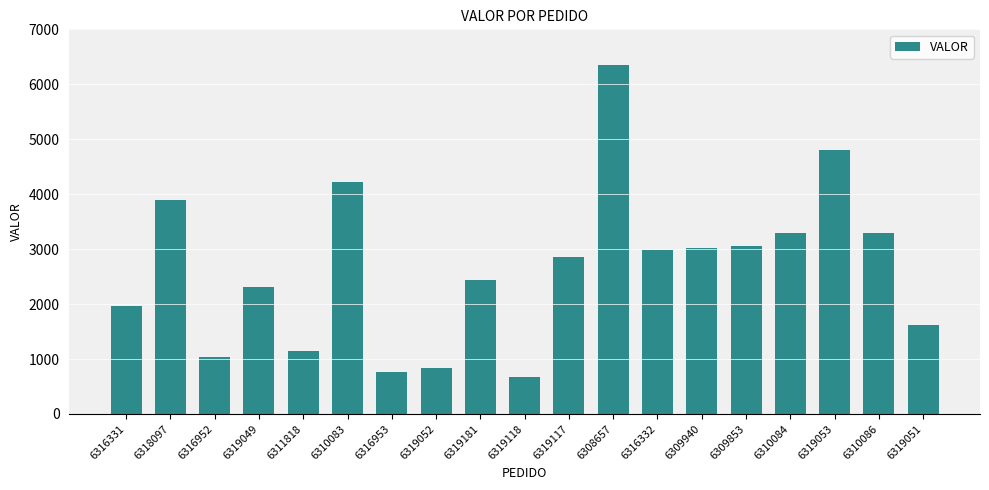

Which has a higher value, 6319051 or 6310083?

6310083